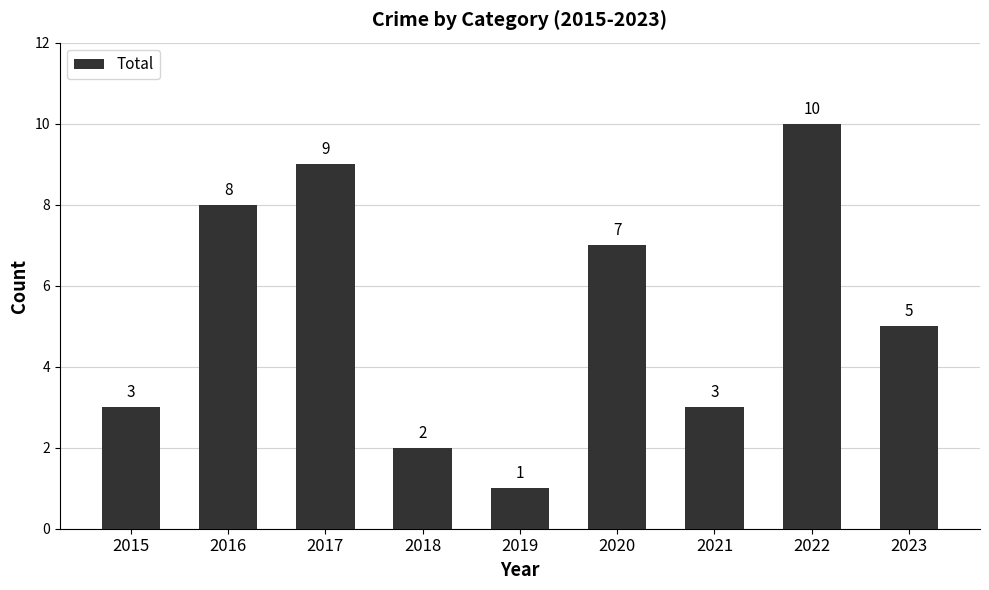

Count the number of categories in the chart.

9